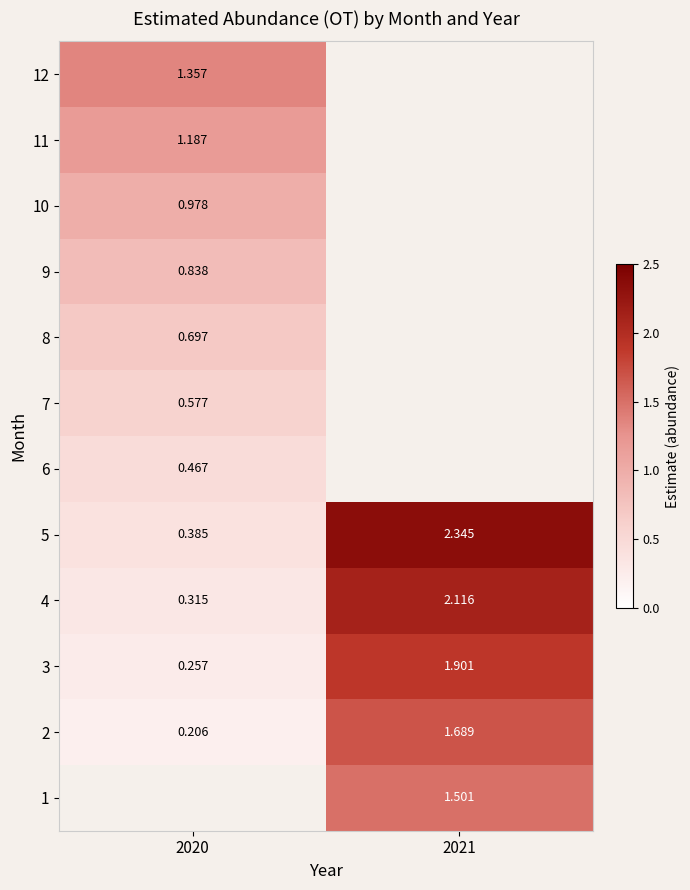

Is the value of 5 at 2021 greater than the value of 3 at 2020?

Yes